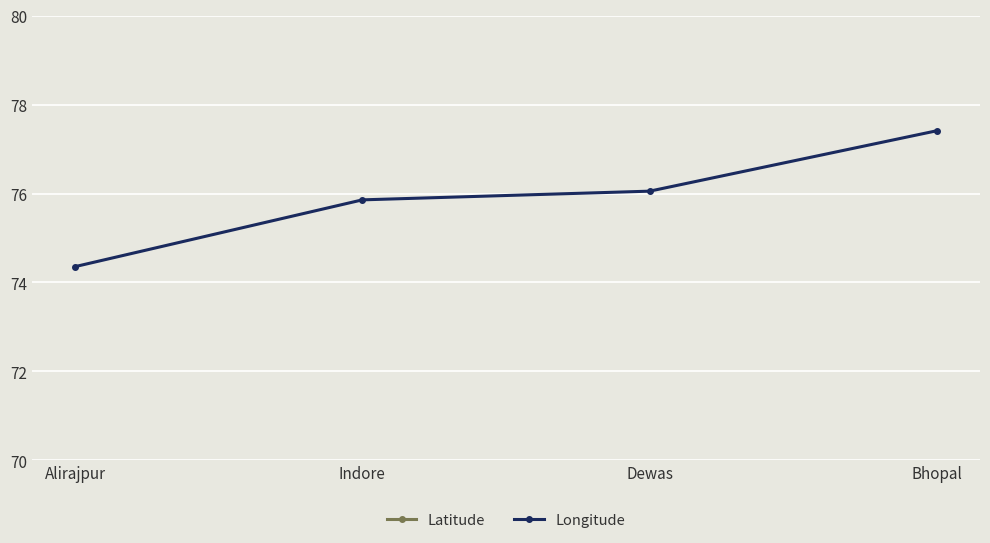

Reading left to right, list all the values displayed in this chart.

Latitude: Alirajpur=22.3	Indore=22.7	Dewas=23.0	Bhopal=23.3
Longitude: Alirajpur=74.4	Indore=75.9	Dewas=76.1	Bhopal=77.4